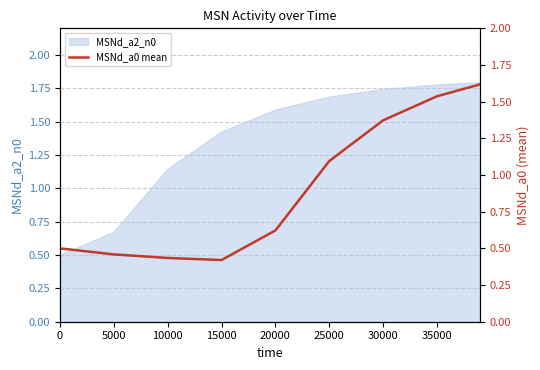

What is the value of the 5th point from the left?

0.6